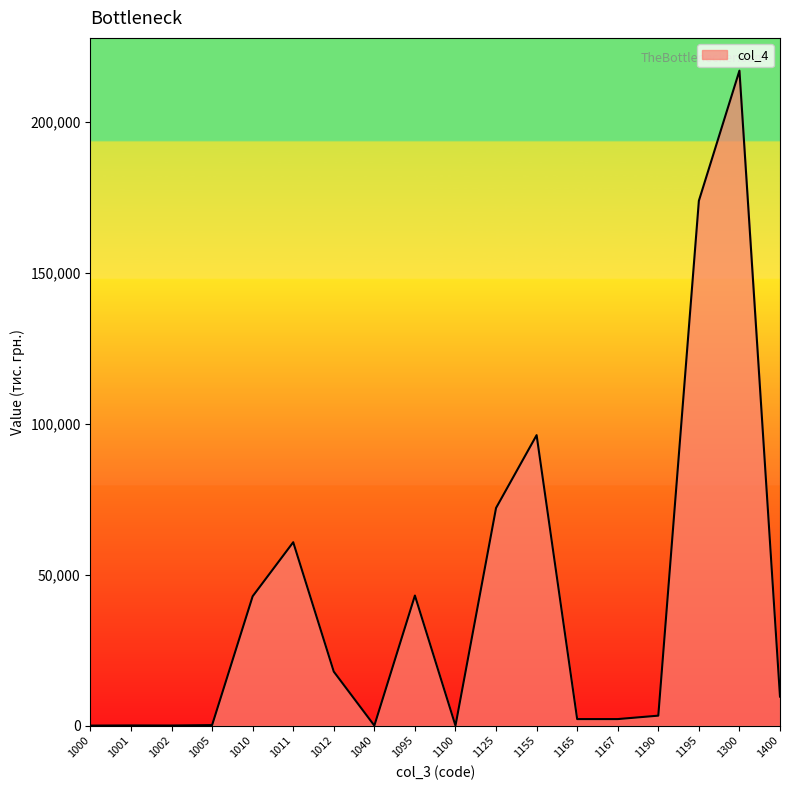

What is the change in value from 1001 to 1040?

-49